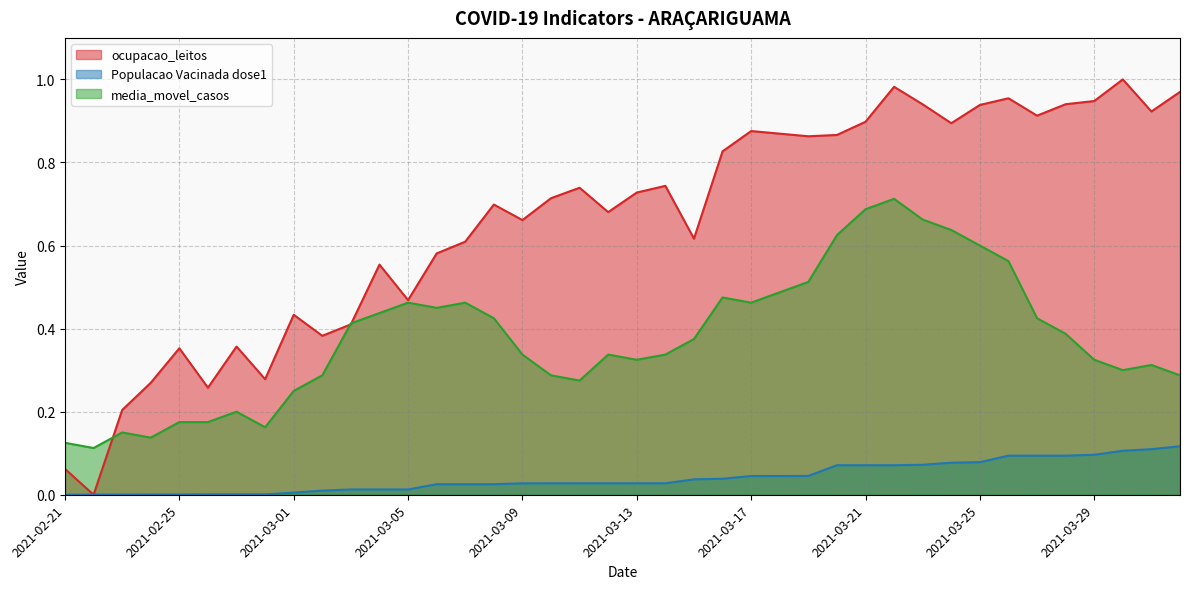

Which series has the widest spread of values?

ocupacao_leitos